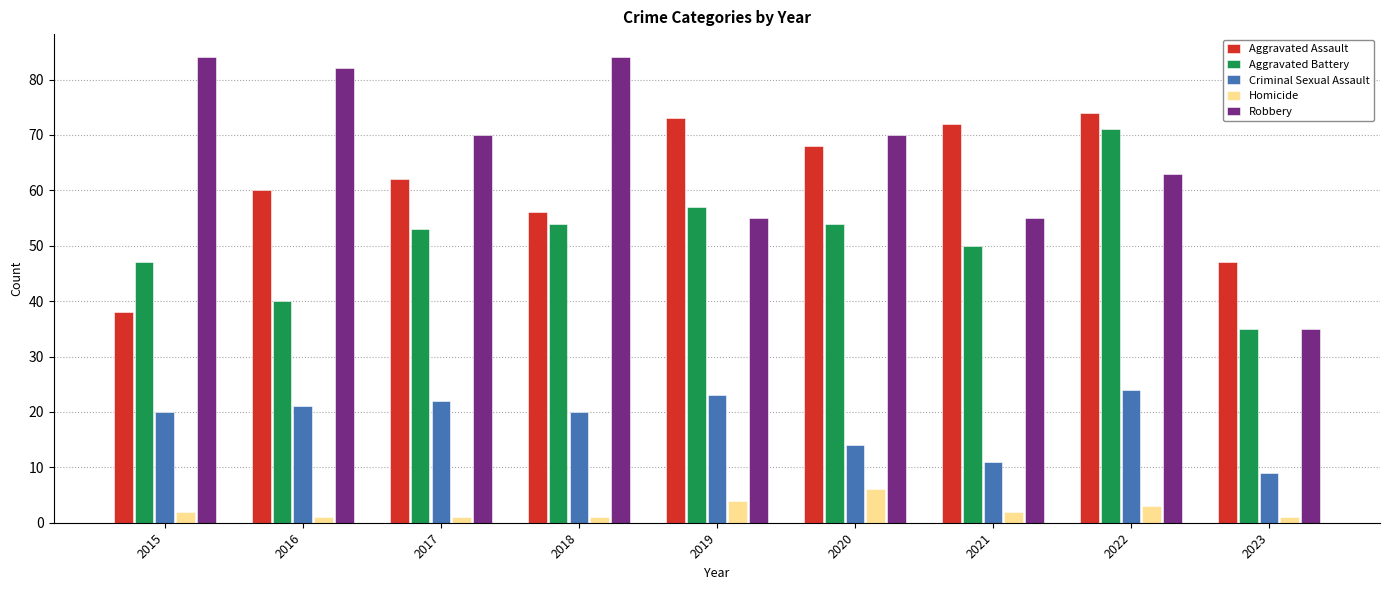

Reading right to left, what are all the values shown in this chart?

Aggravated Assault: 47	74	72	68	73	56	62	60	38
Aggravated Battery: 35	71	50	54	57	54	53	40	47
Criminal Sexual Assault: 9	24	11	14	23	20	22	21	20
Homicide: 1	3	2	6	4	1	1	1	2
Robbery: 35	63	55	70	55	84	70	82	84